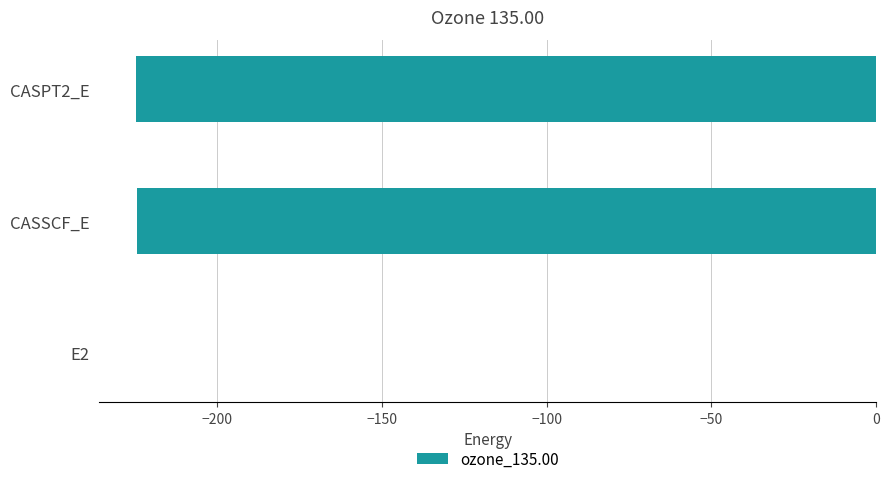

Which label corresponds to the largest value in the chart?

E2